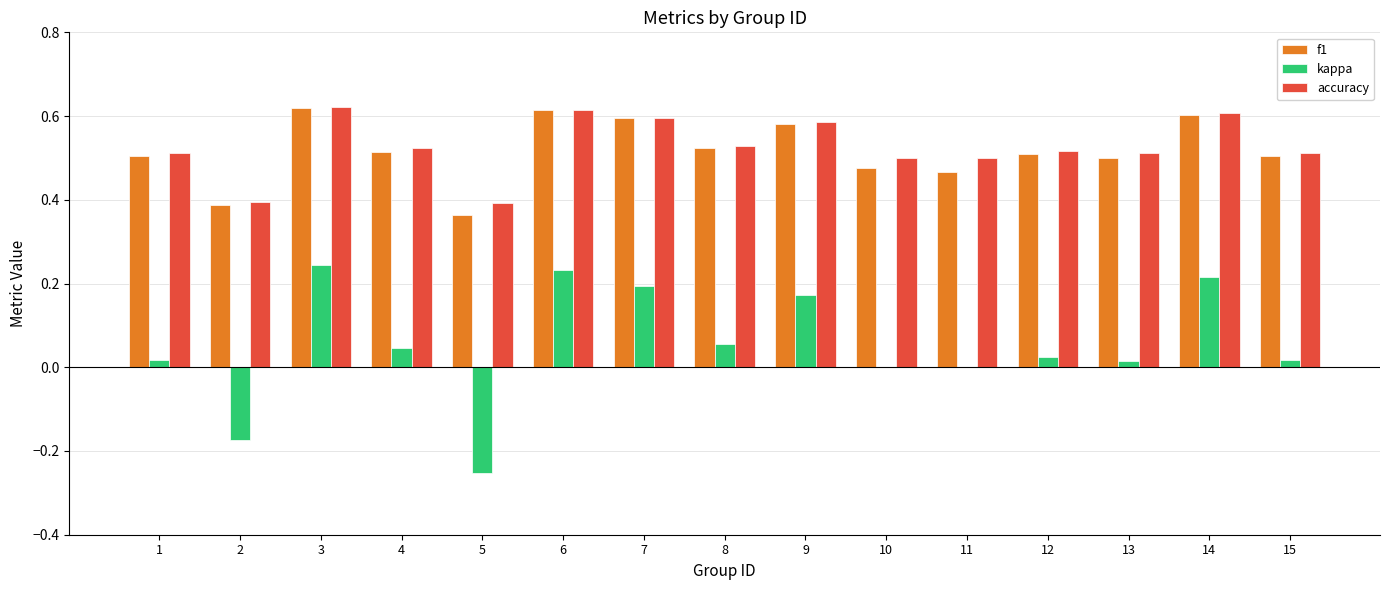

Is the value of kappa at 2 greater than the value of accuracy at 3?

No